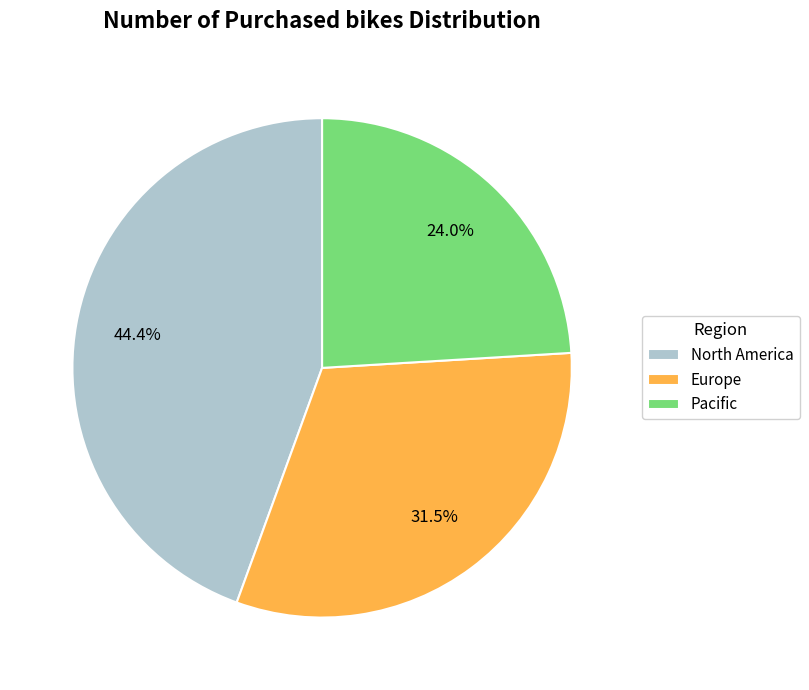

Approximately how many times larger is the value at Pacific compared to Europe?

0.8